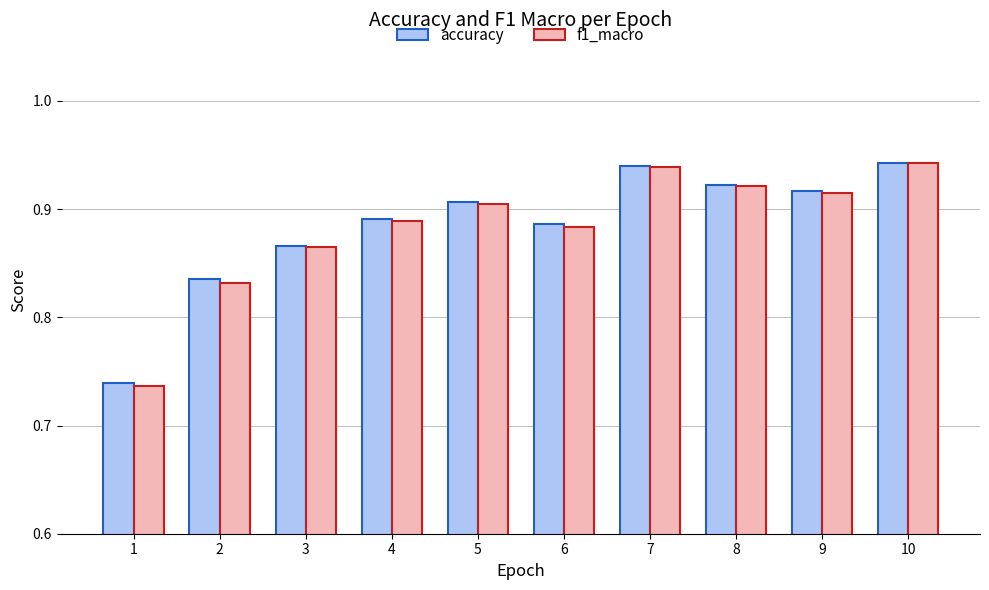

What is the sum of all f1_macro values?

8.8